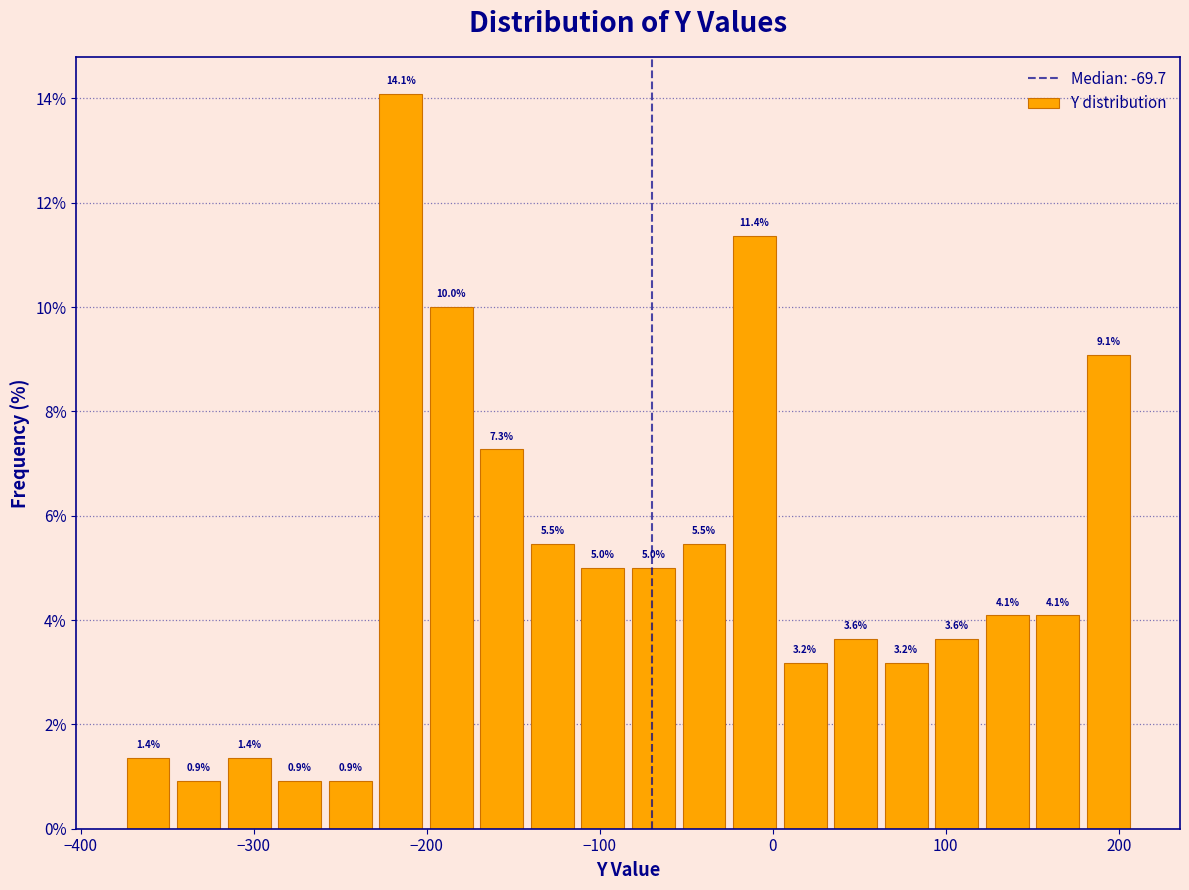

Around what value on the x-axis is the tallest bar? Give the approximate position of its centre, as read against the axis.

-210